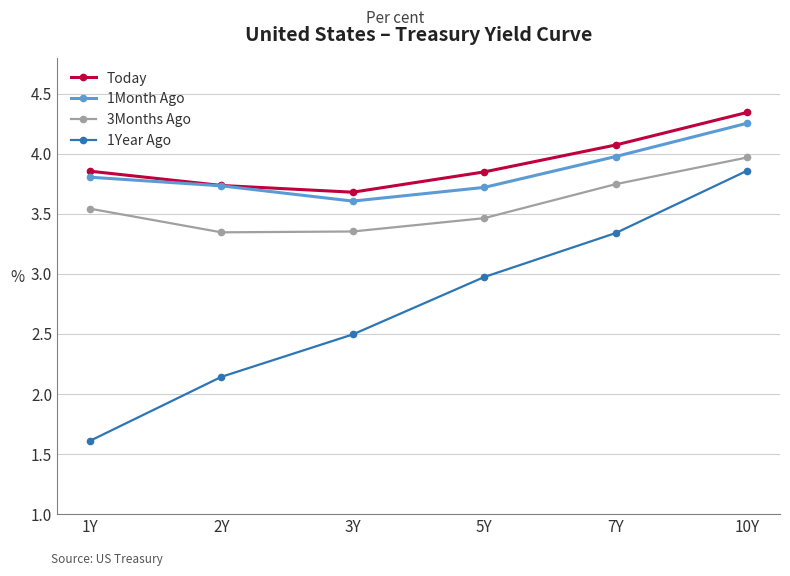

Which series has the largest range (max minus min)?

1Year Ago